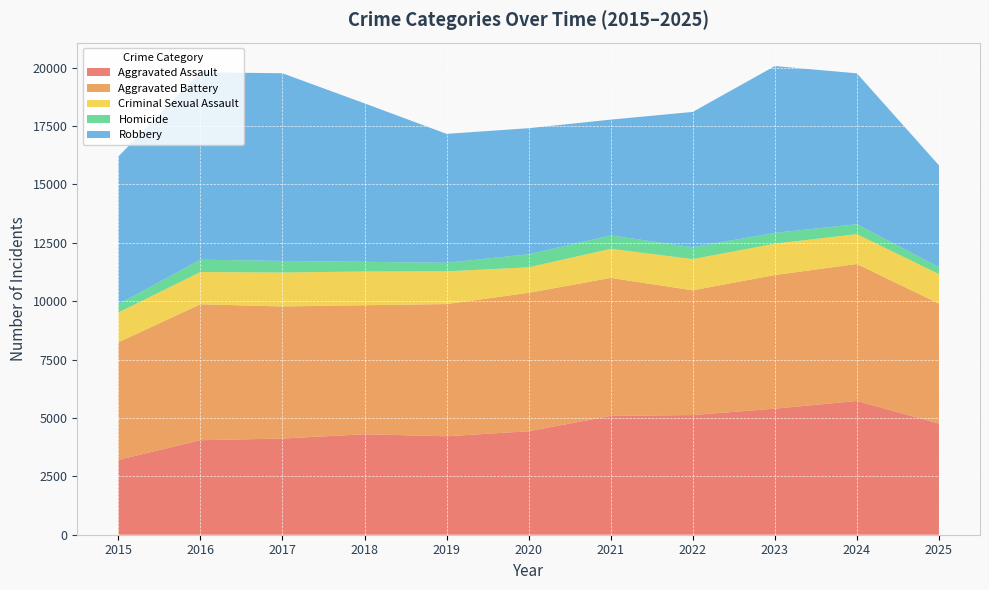

Reading left to right, transcribe all the data shown in this chart.

Aggravated Assault: 3205	4048	4119	4303	4216	4432	5089	5125	5398	5729	4760
Aggravated Battery: 5034	5820	5656	5524	5661	5927	5909	5341	5723	5865	5137
Criminal Sexual Assault: 1276	1381	1454	1445	1402	1092	1245	1337	1344	1278	1261
Homicide: 358	529	496	414	368	561	573	510	462	426	302
Robbery: 6322	8026	8036	6787	5519	5397	4960	5793	7143	6460	4357